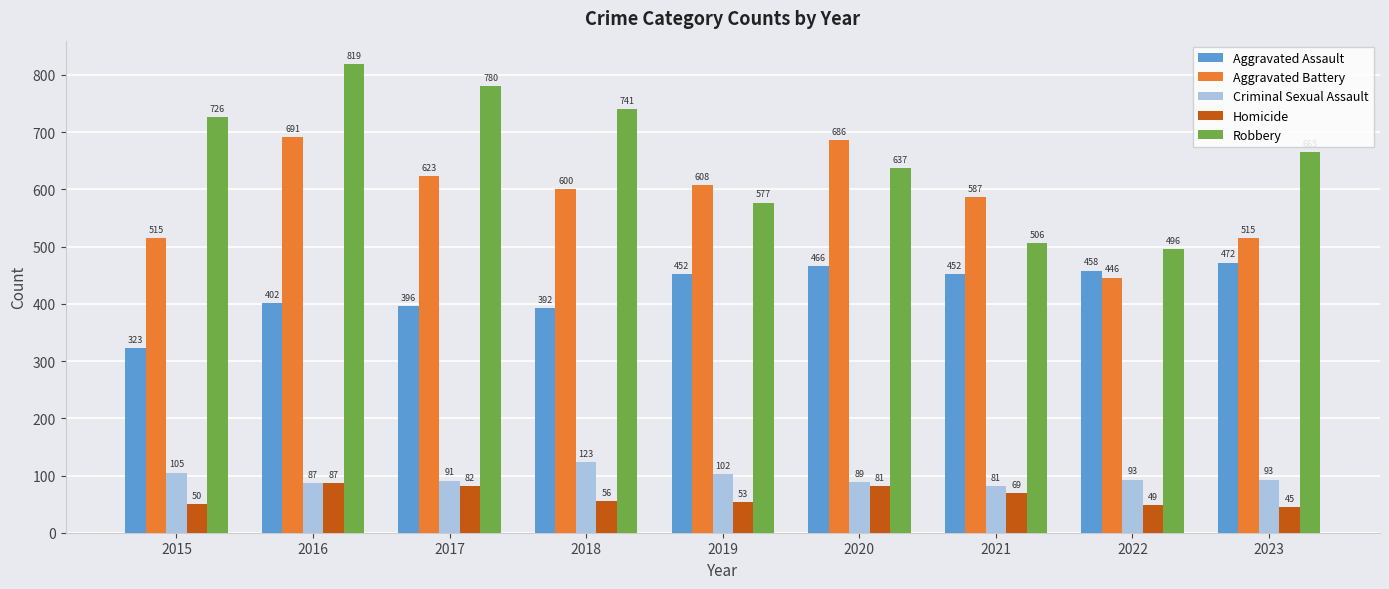

At which label is Aggravated Assault closest to 397?

2017